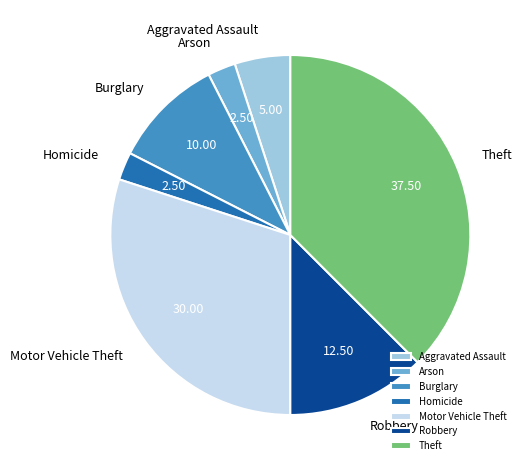

The Robbery slice represents 23% of the pie. True or false?

False